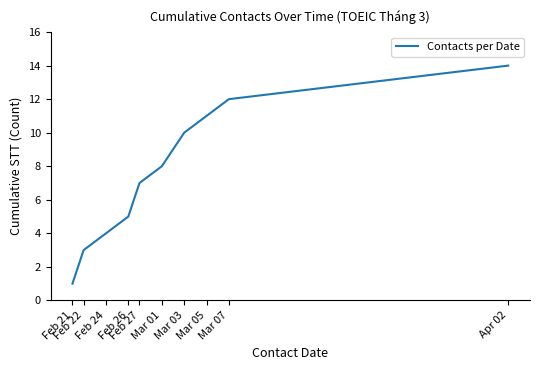

Between Feb 21 and Apr 02, which is larger?

Apr 02